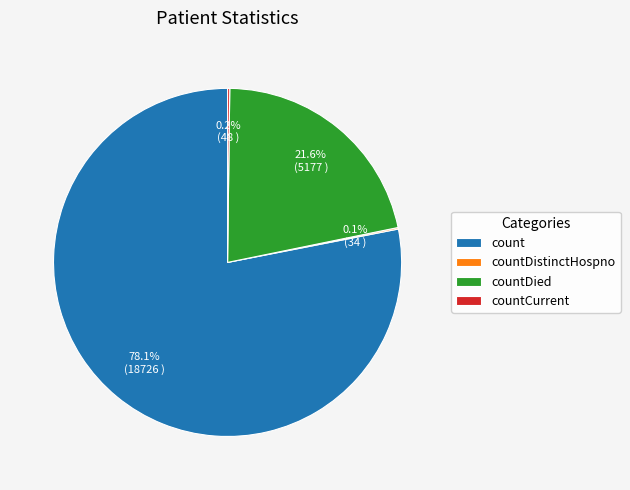

What percentage is the count slice, to the nearest percent?

78%